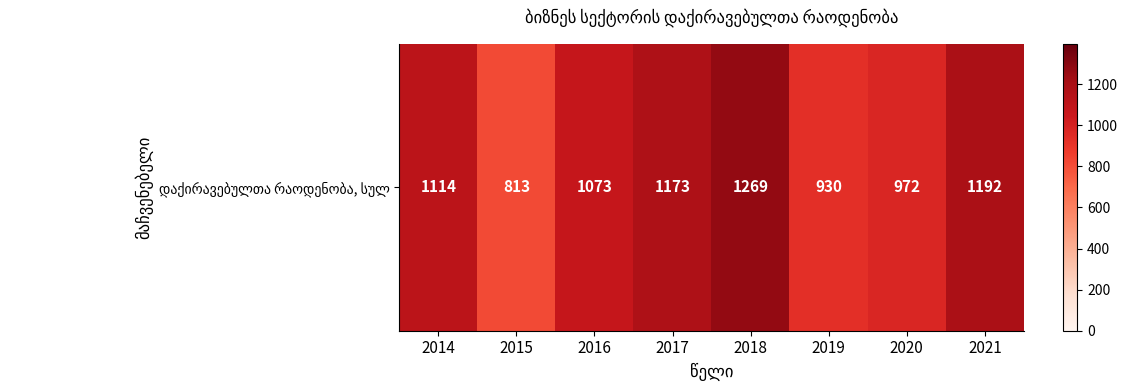

Reading left to right, transcribe all the data shown in this chart.

1114	813	1073	1173	1269	930	972	1192